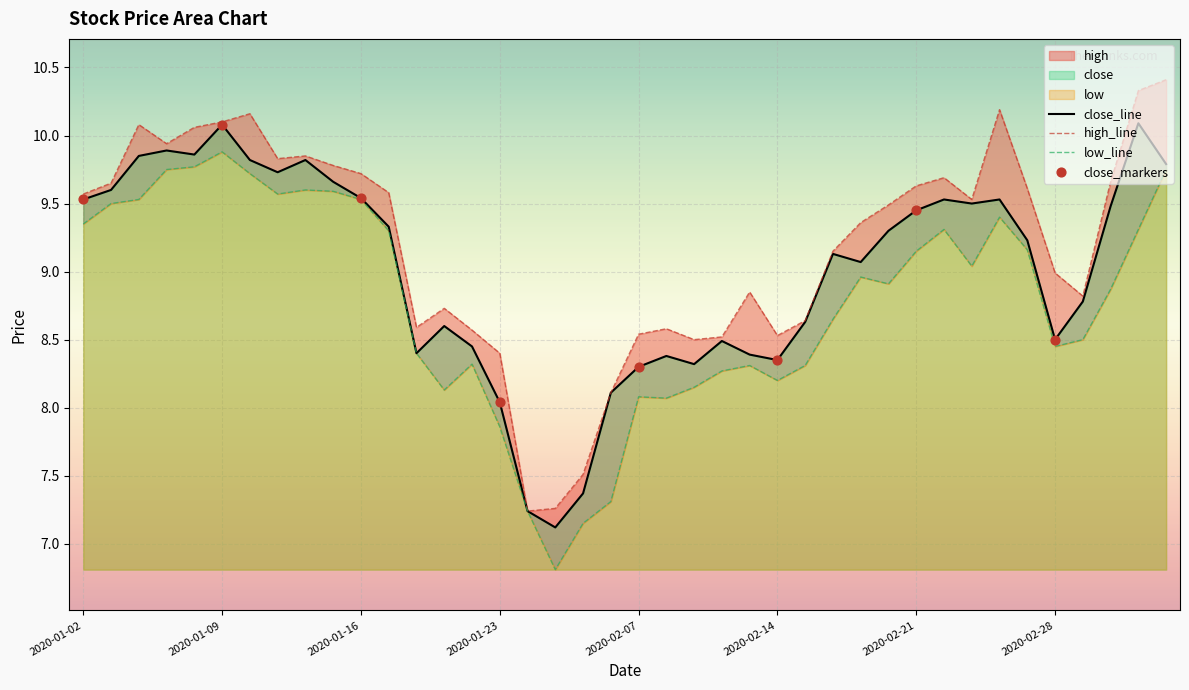

Is the value of low at 2020-02-28 greater than the value of close at 2020-02-06?

Yes